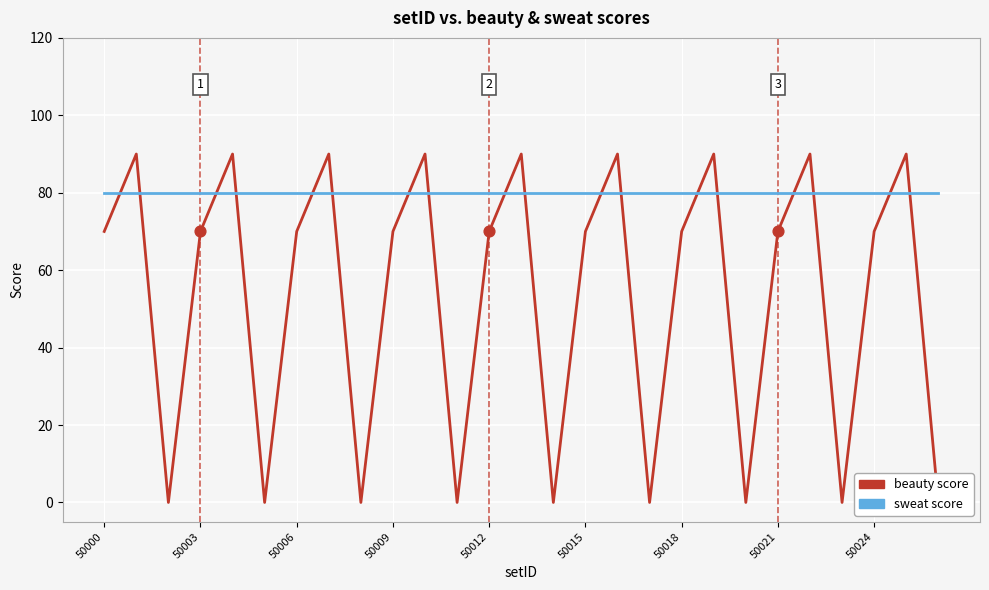

What are all the series names shown in the legend?

beauty, sweat